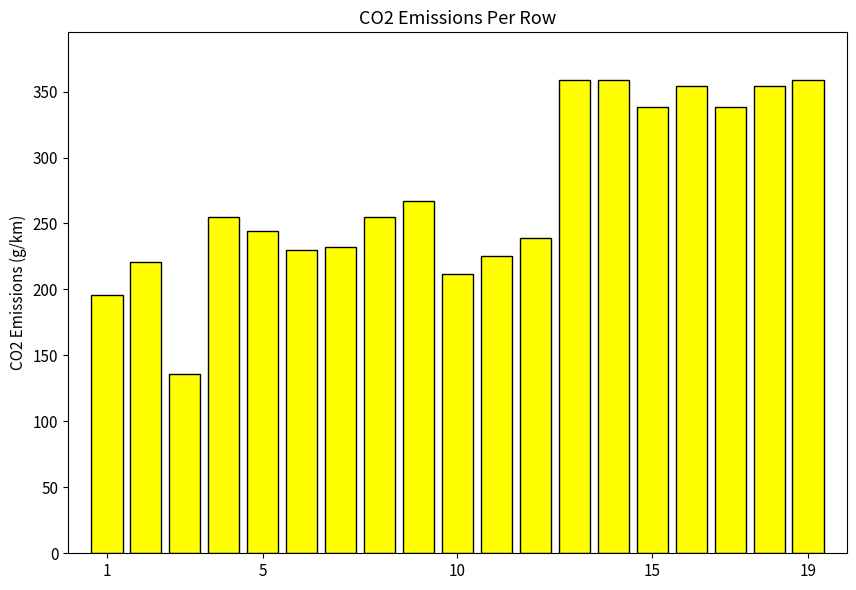

How many values are below 255?

9